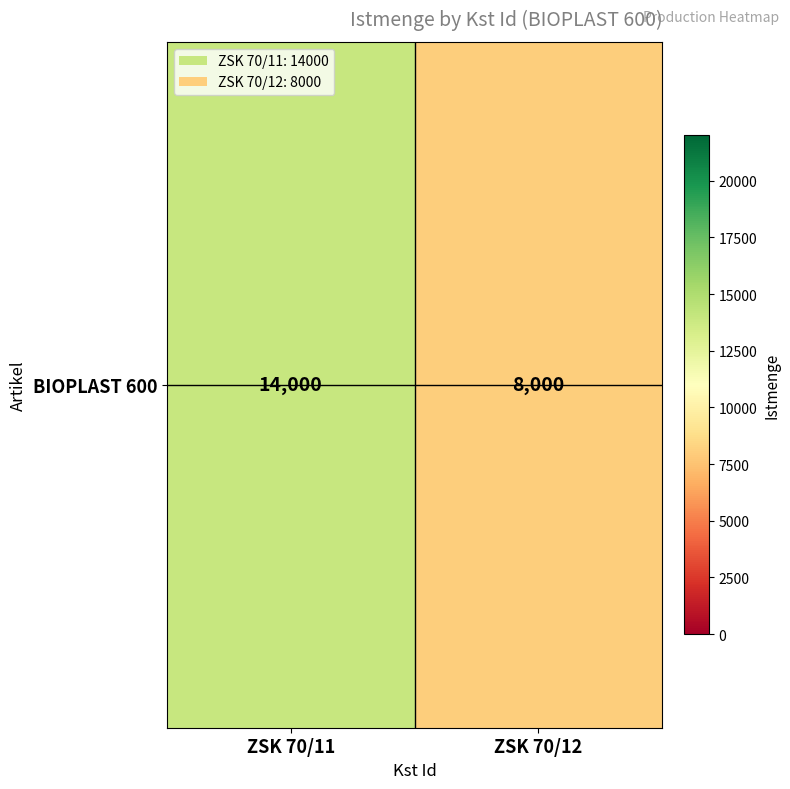

What is the change in value from ZSK 70/11 to ZSK 70/12?

-6000